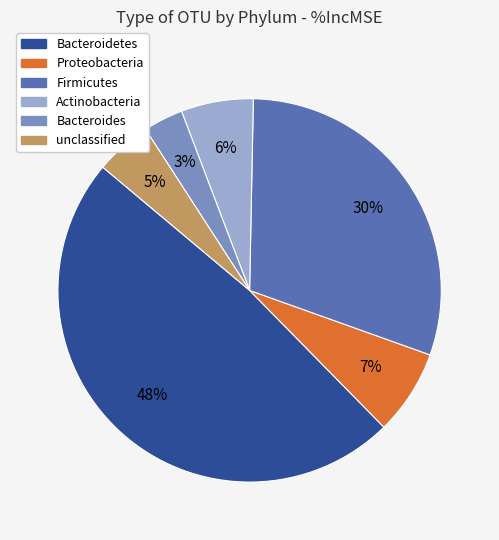

Combined, do Actinobacteria and Firmicutes account for over 50%?

No